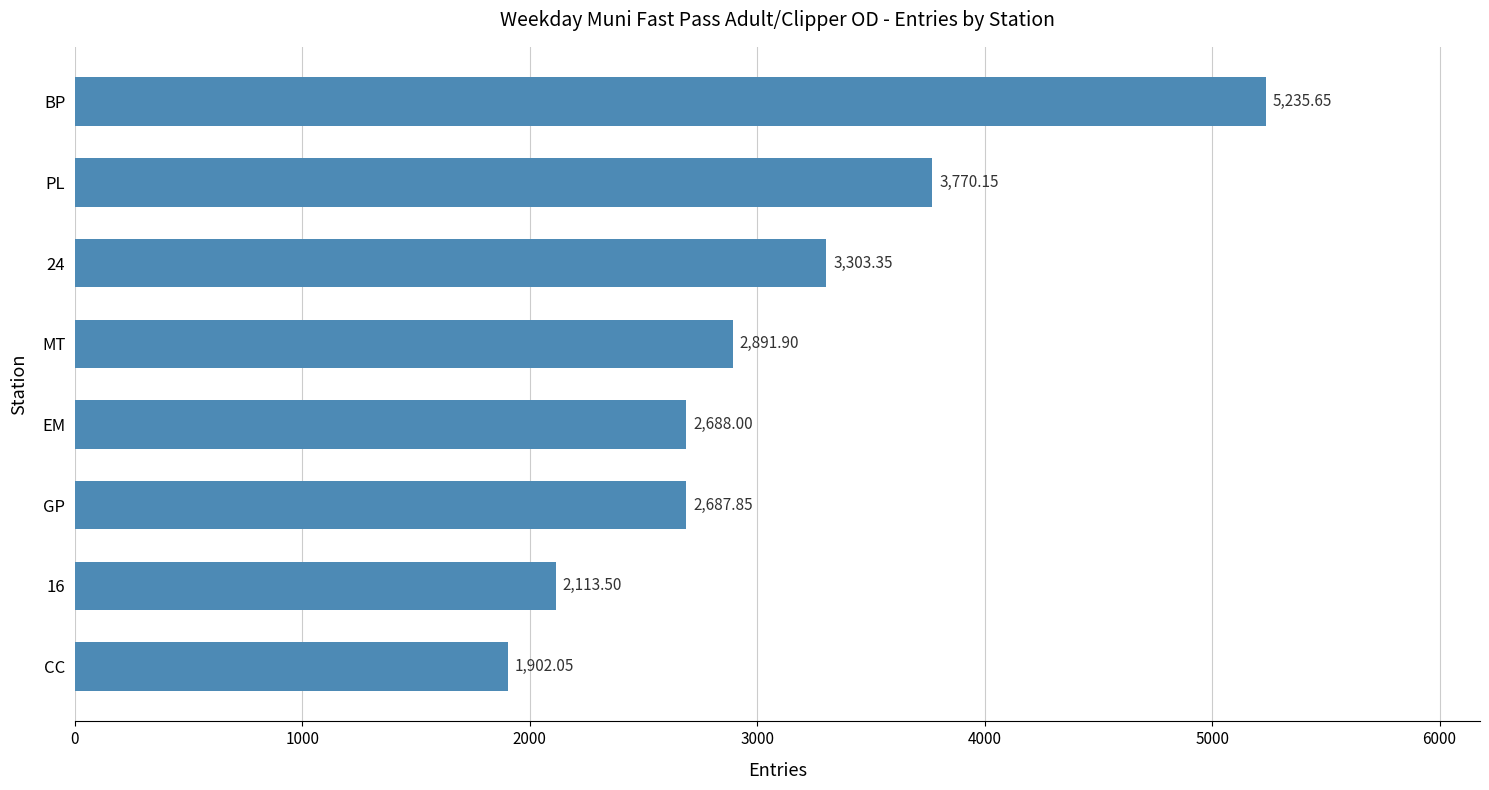

Rank the categories by value from highest to lowest.

BP, PL, 24, MT, EM, GP, 16, CC